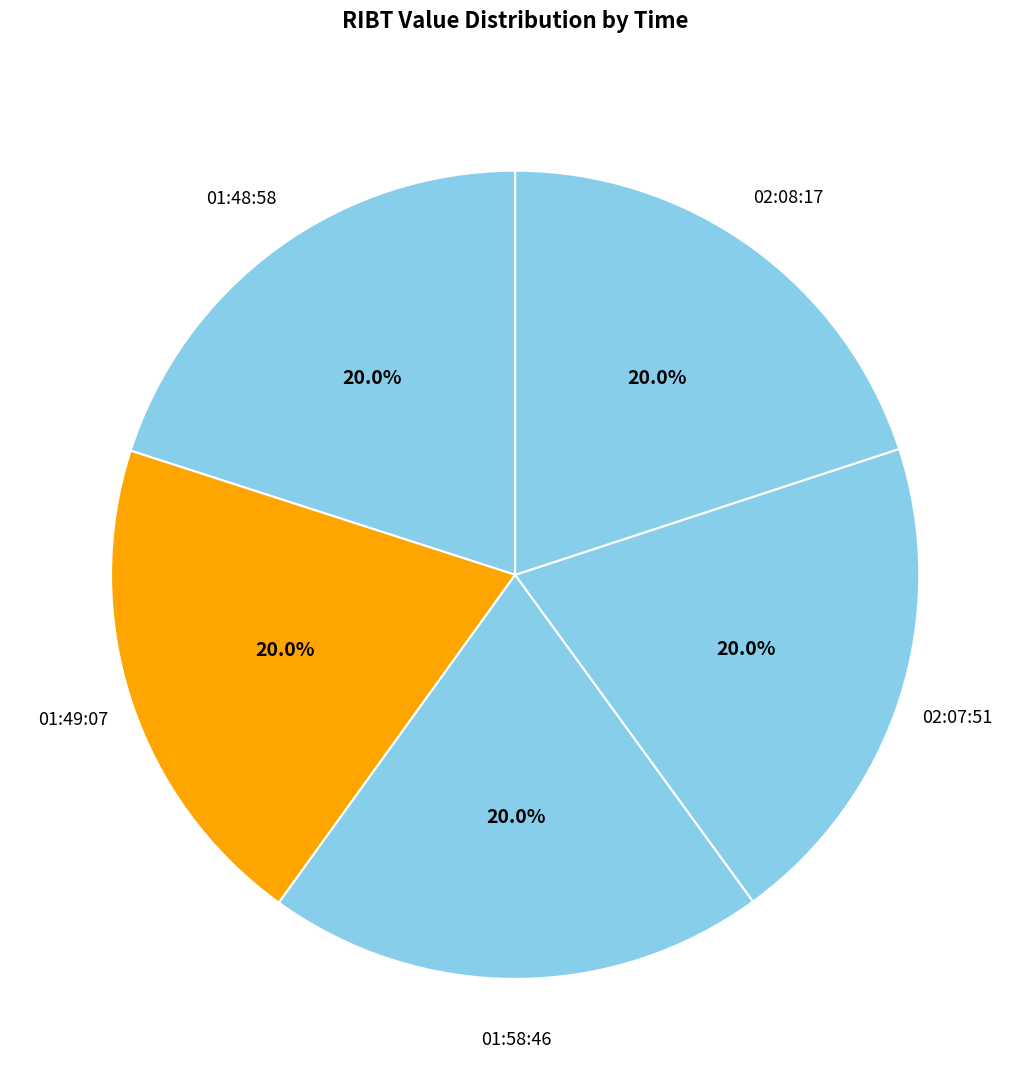

Does any single category account for the majority?

No